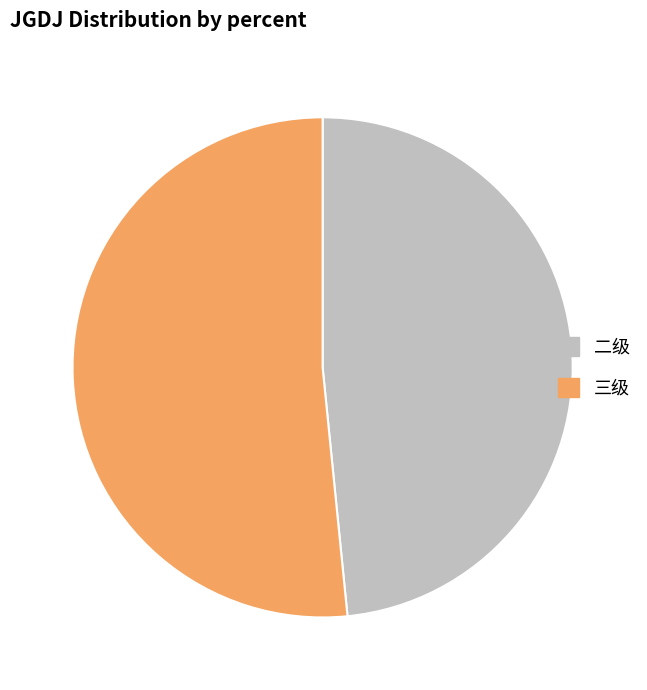

Rank the categories by value from lowest to highest.

二级, 三级